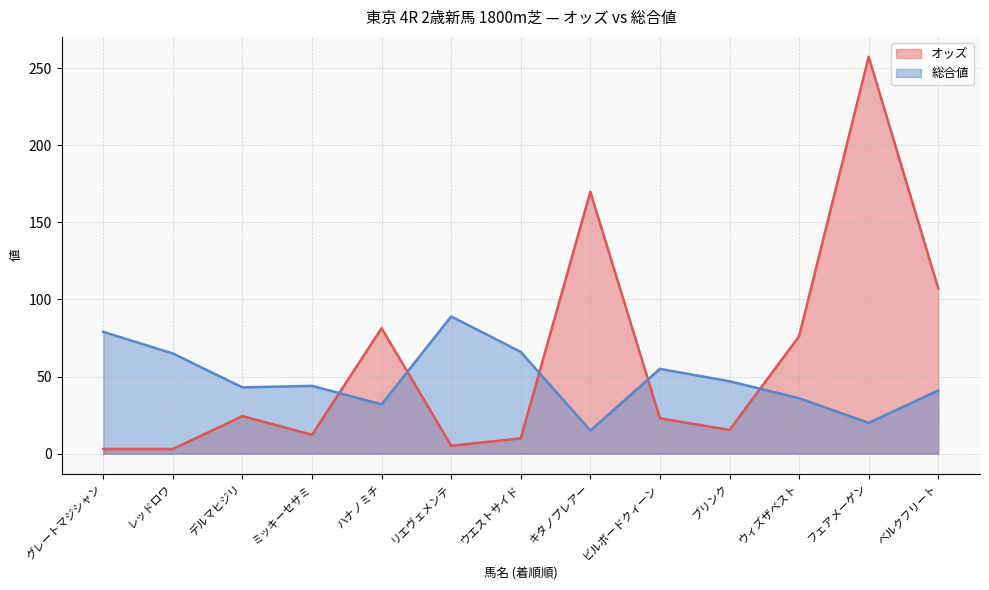

The value of オッズ at ミッキーセサミ is 17.2. True or false?

False